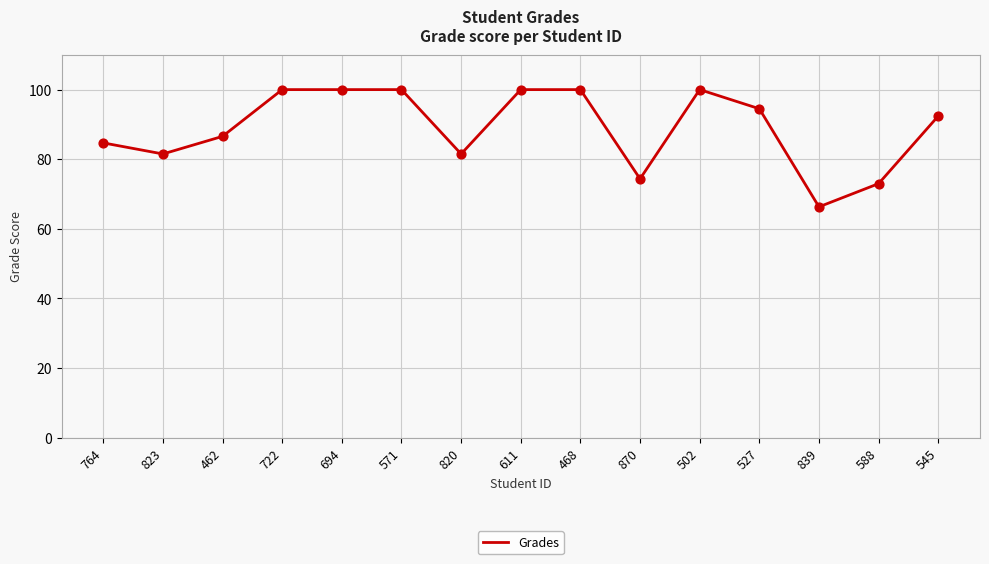

What is the change in value from 611 to 588?

-27.0